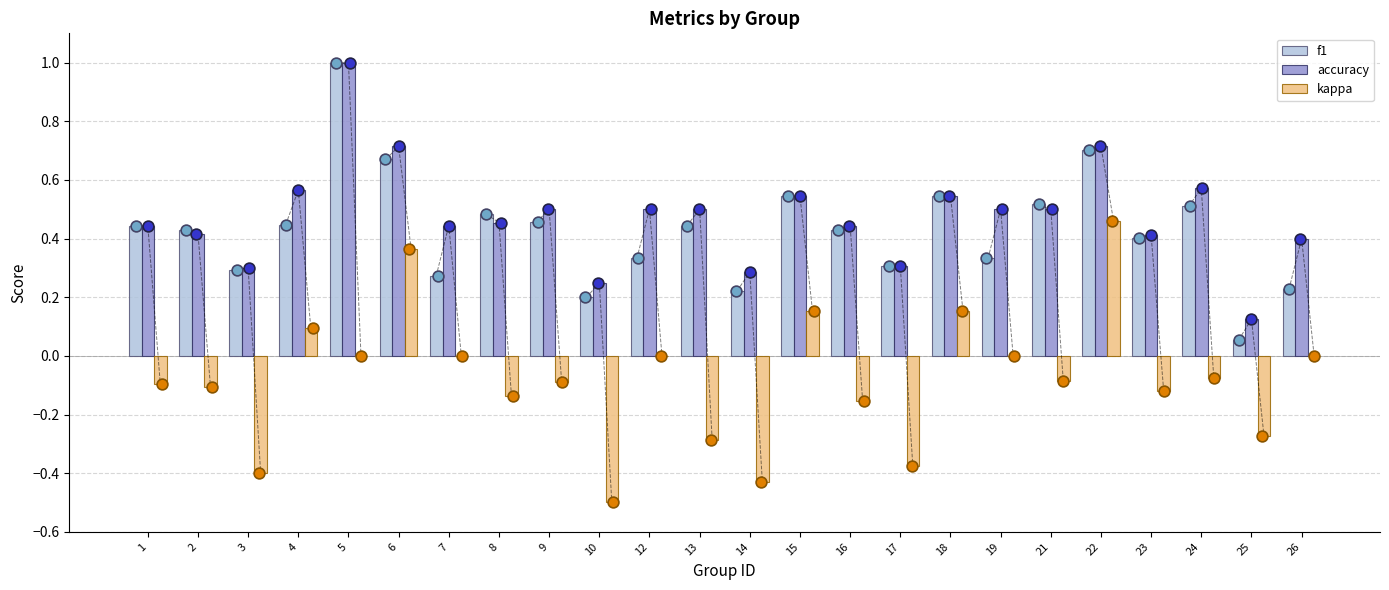

At how many categories does at least one series exceed 0?

24